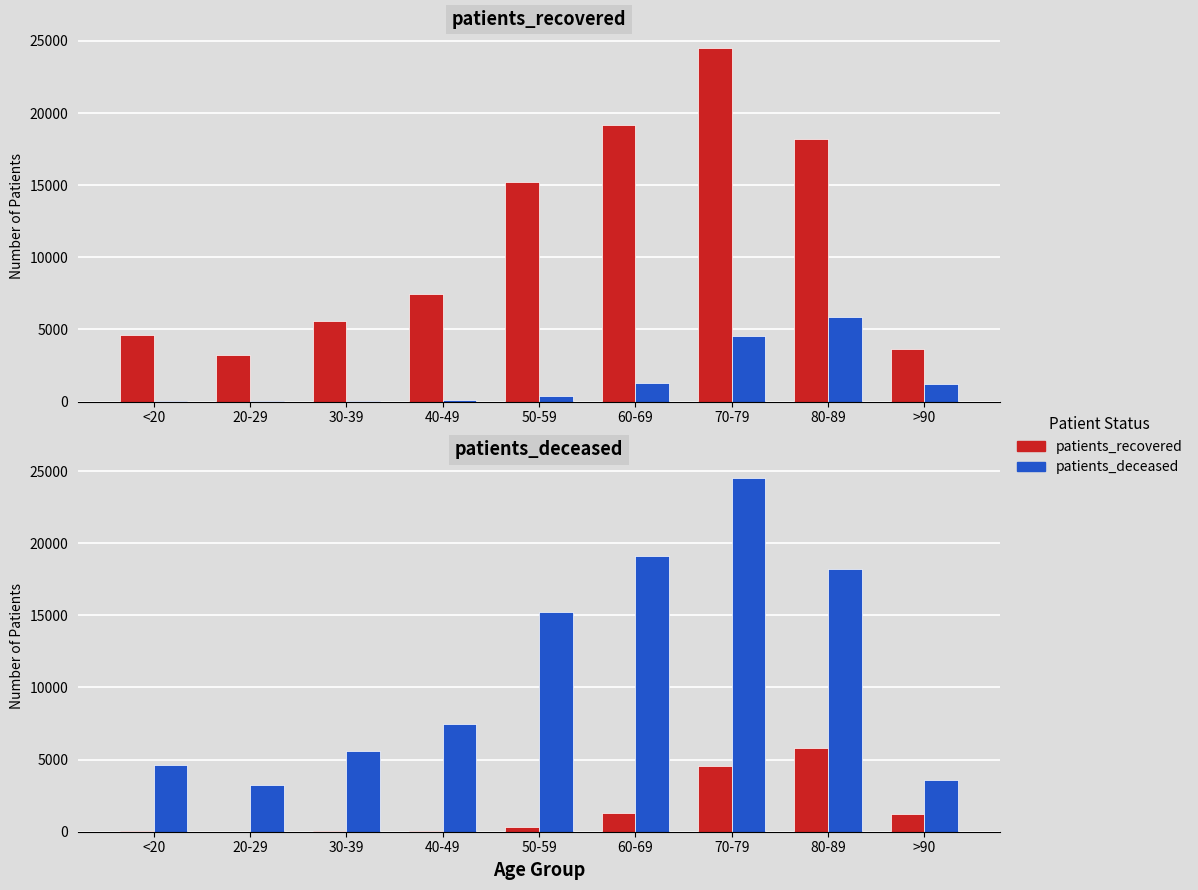

What are all the series names shown in the legend?

patients_recovered, patients_deceased